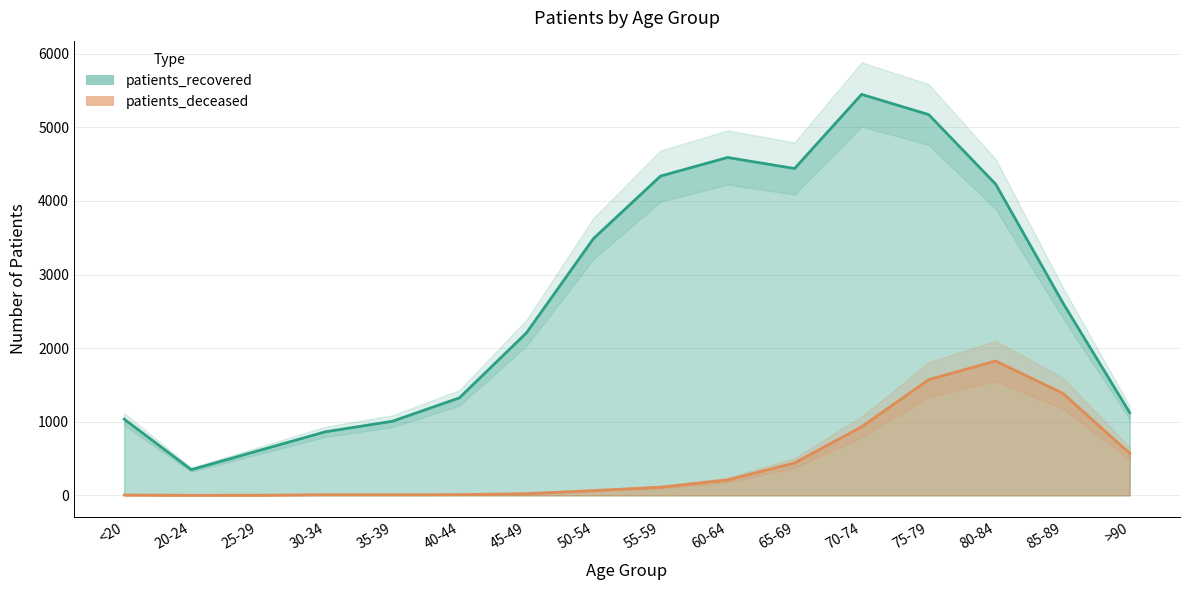

Which series changed the most between 60-64 and 70-74?

patients_recovered